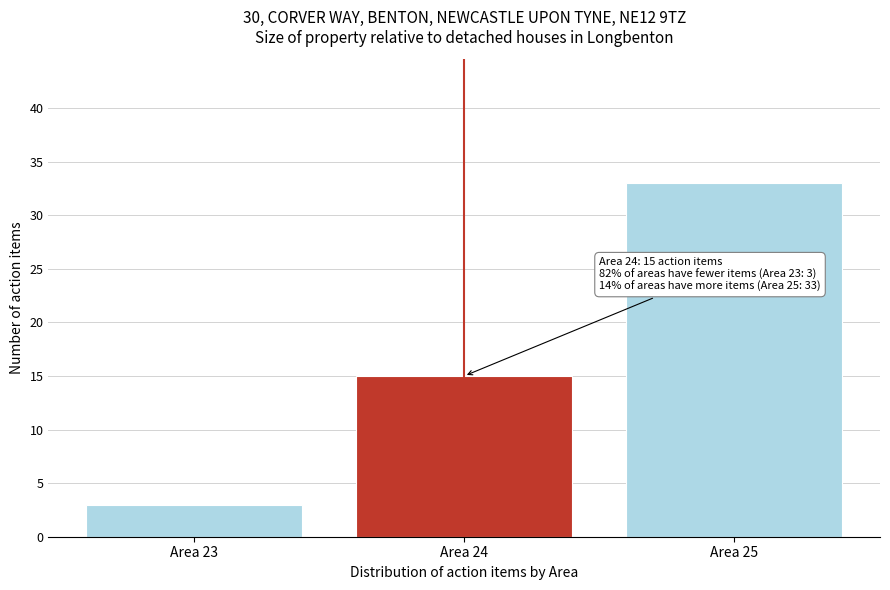

Reading right to left, extract all data points from this chart.

33	15	3